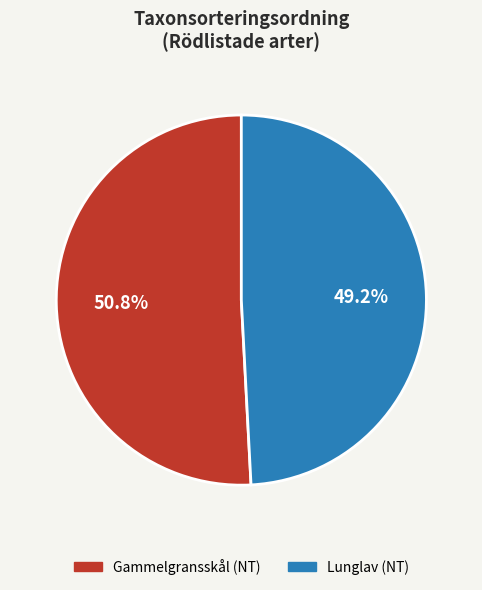

What percentage is the Lunglav (NT) slice, to the nearest percent?

49%